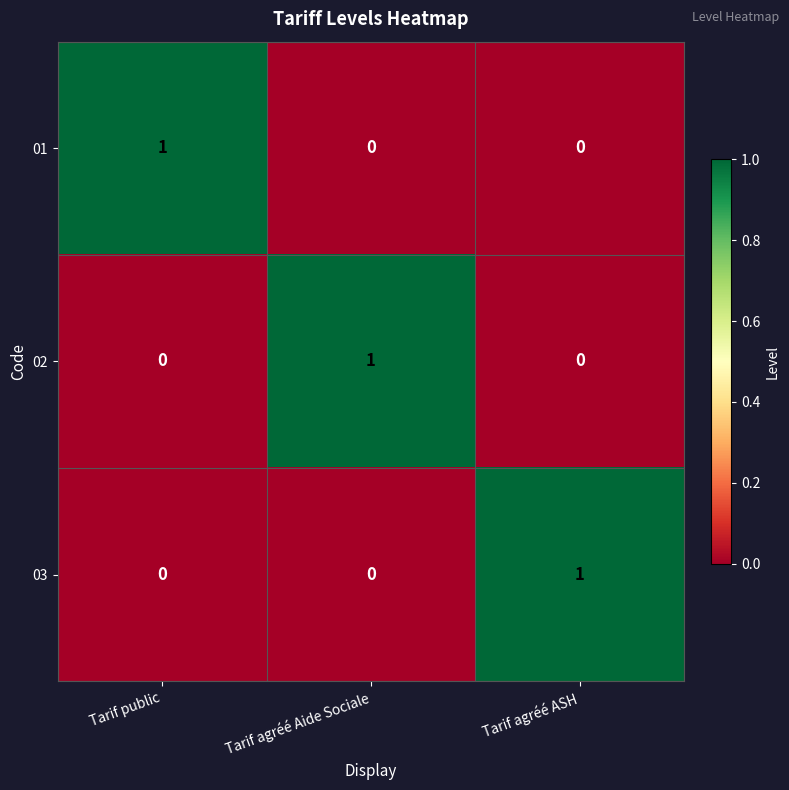

How many 01 values are between 0 and 1?

3